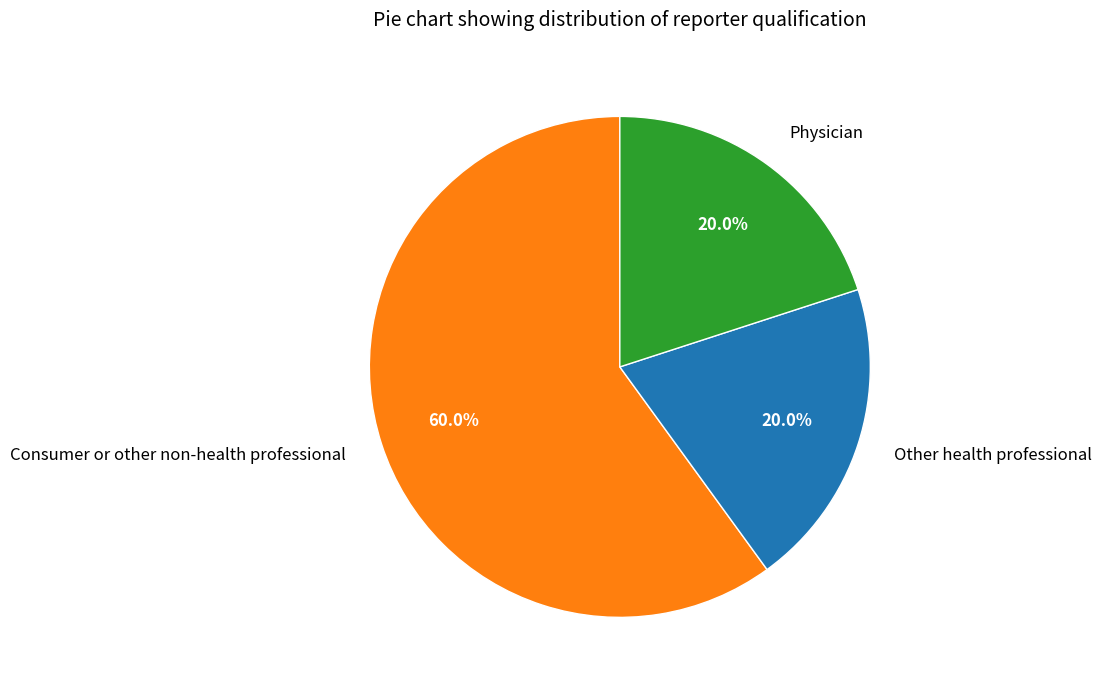

Which category accounts for the majority?

Consumer or other non-health professional